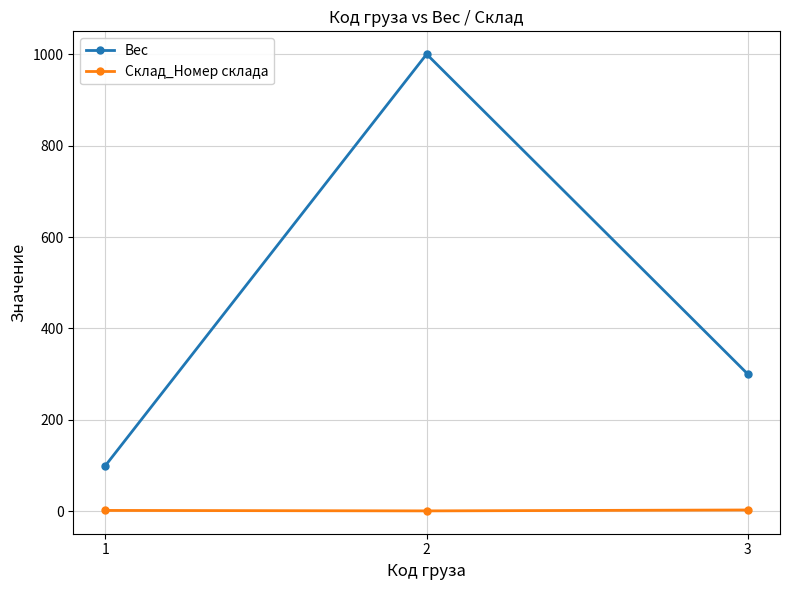

Which series changed the most between 2 and 3?

Вес